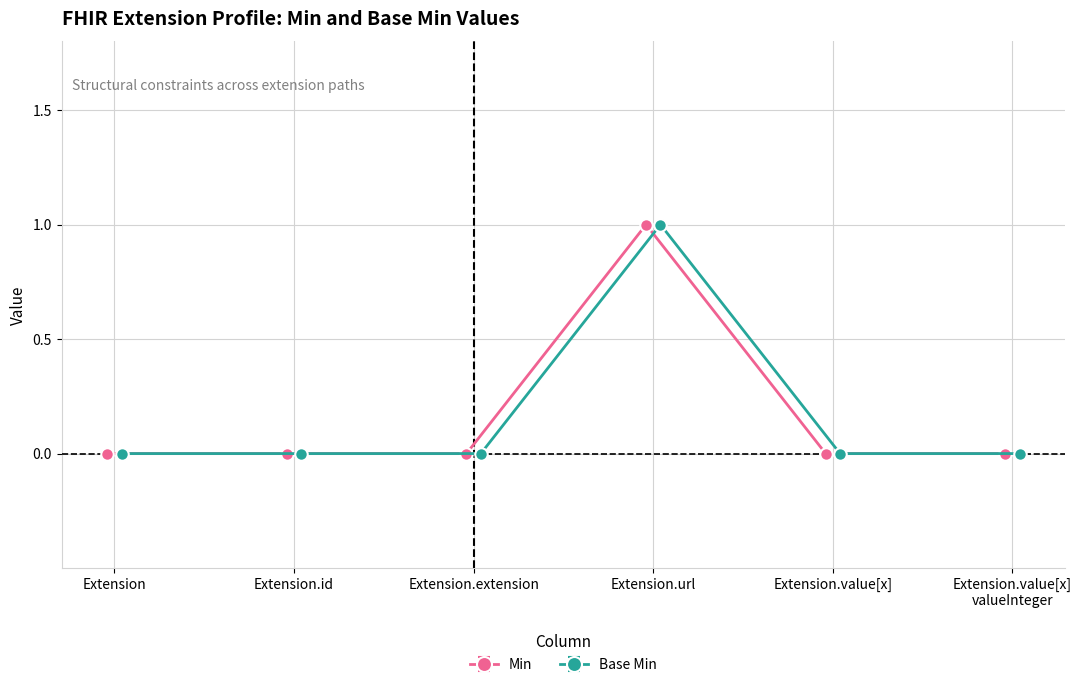

The value of Base Min at Extension.id is 1. True or false?

False